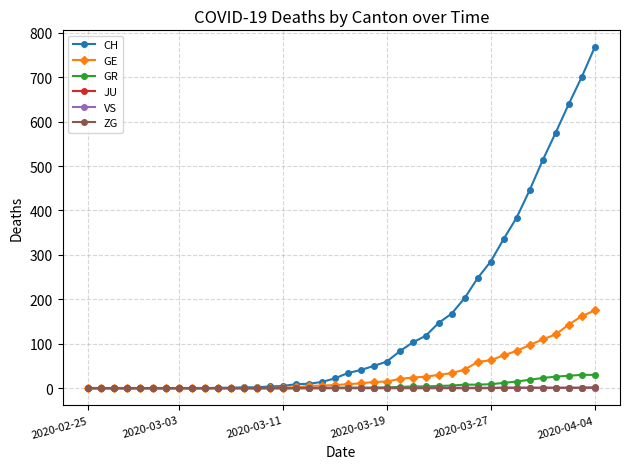

Which series has the largest range (max minus min)?

CH